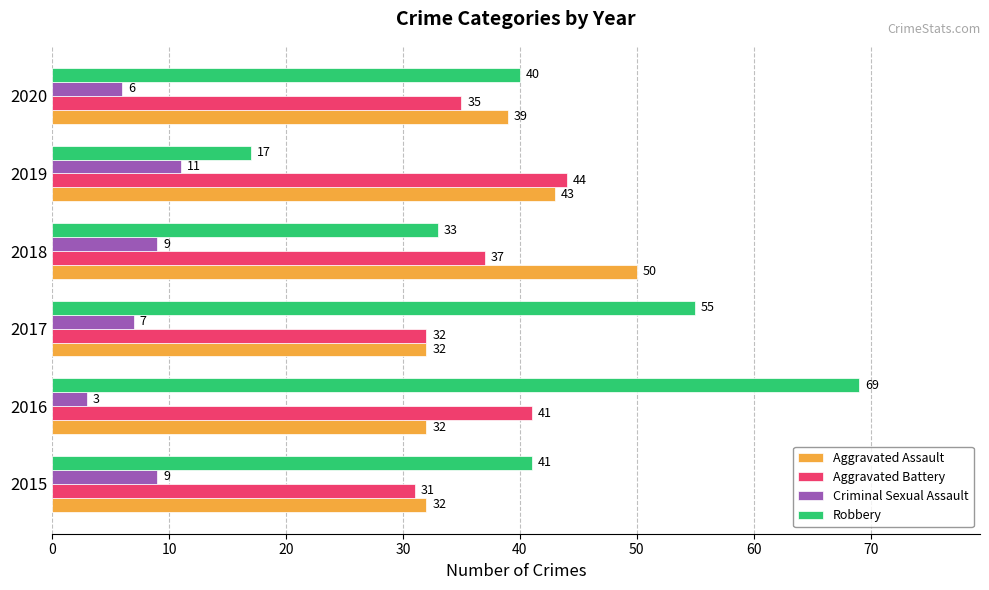

What is the difference between the maximum and minimum values in the Criminal Sexual Assault series?

8